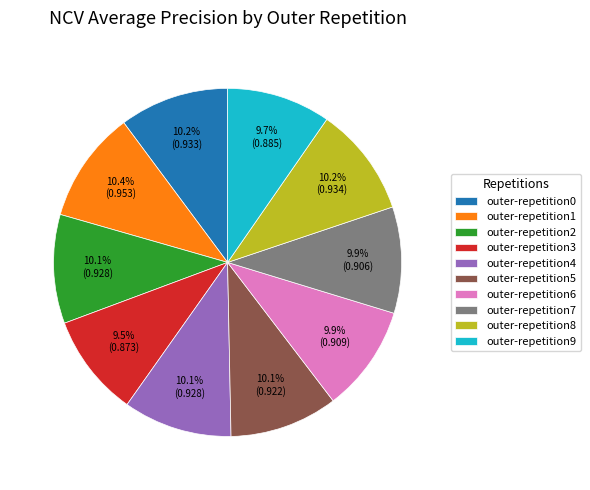

Do outer-repetition2 and outer-repetition8 together represent more than half of the pie?

No